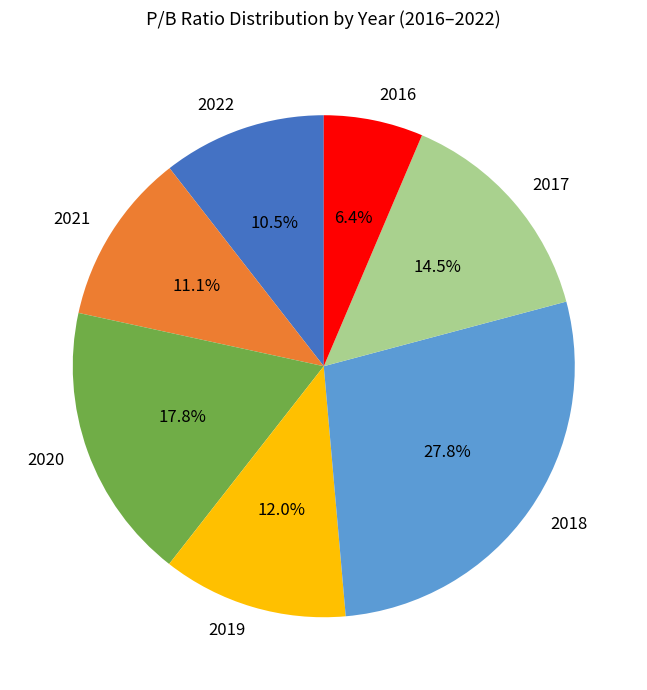

Rank the categories by value from lowest to highest.

2016, 2022, 2021, 2019, 2017, 2020, 2018